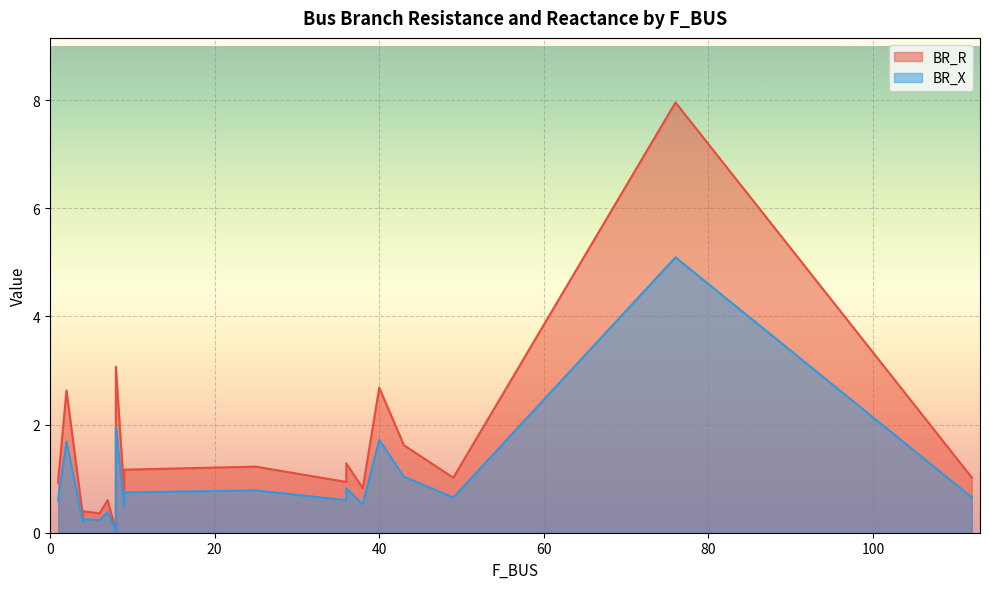

What are all the series names shown in the legend?

BR_R, BR_X